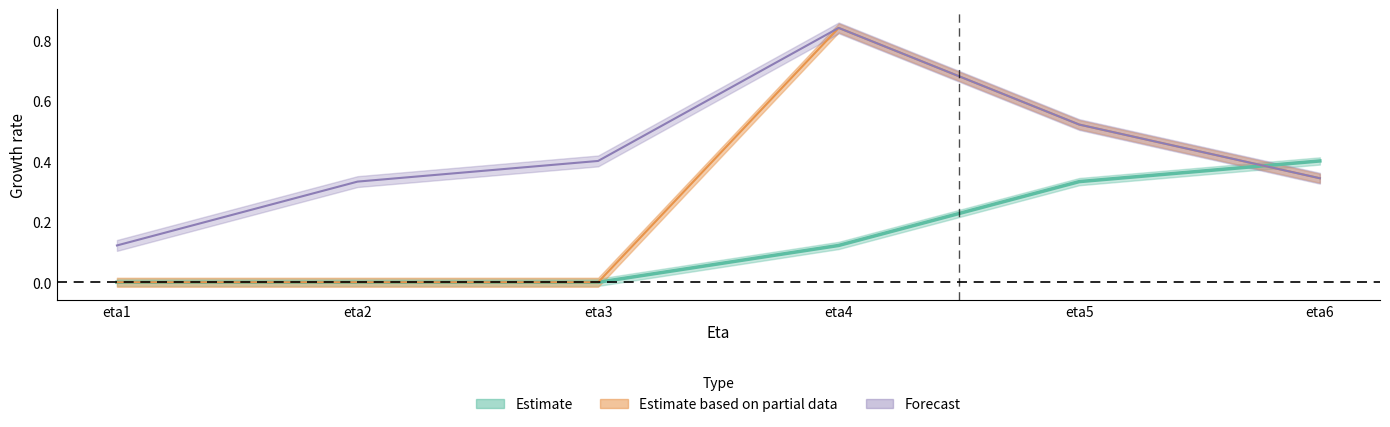

How many Estimate based on partial data values are between 0 and 1?

6